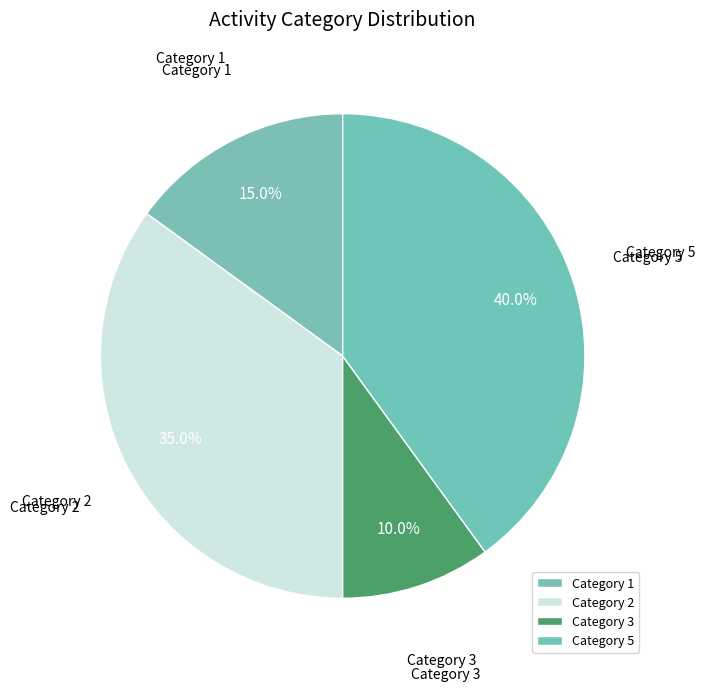

Rank the categories by value from highest to lowest.

Category 5, Category 2, Category 1, Category 3